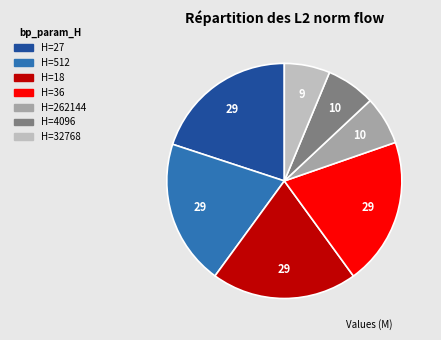

The H=4096 slice represents 1% of the pie. True or false?

False